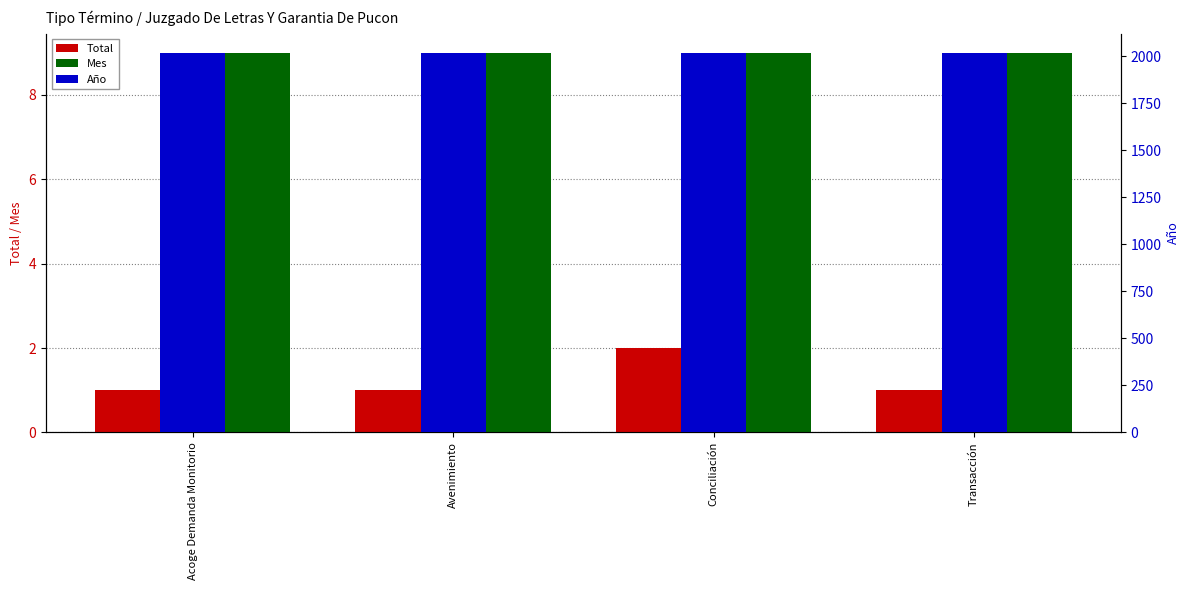

What is the label of the 3rd bar from the right?

Avenimiento